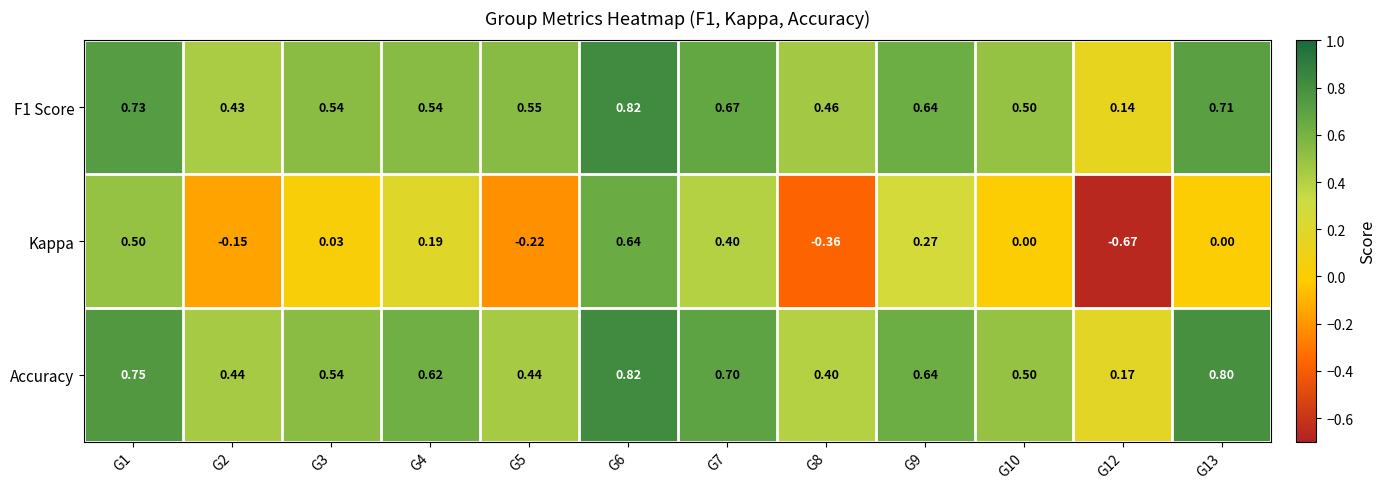

Is the value of F1 Score at G5 greater than the value of Kappa at G9?

Yes